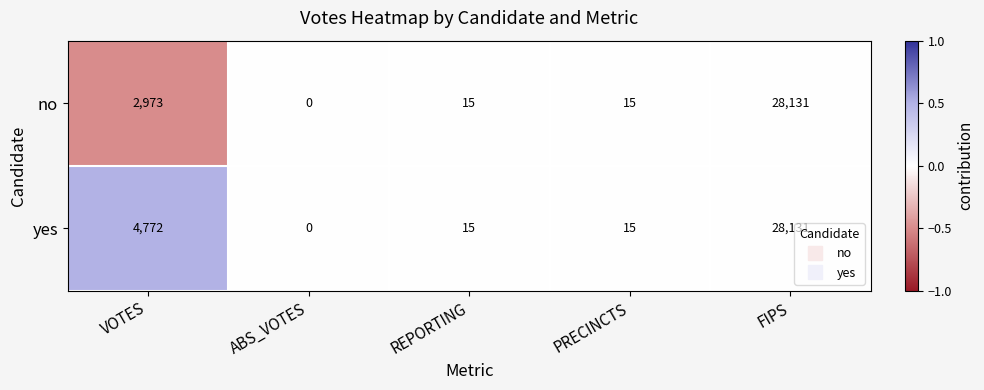

The no series shows -10681 at ABS_VOTES. True or false?

False